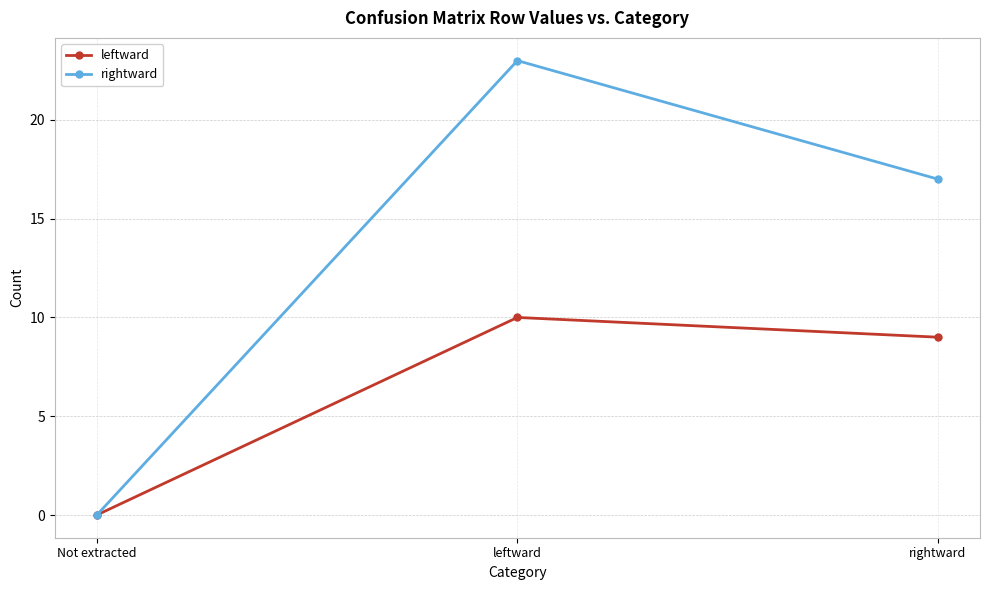

What is the approximate value of leftward at rightward, to the nearest 5?

10